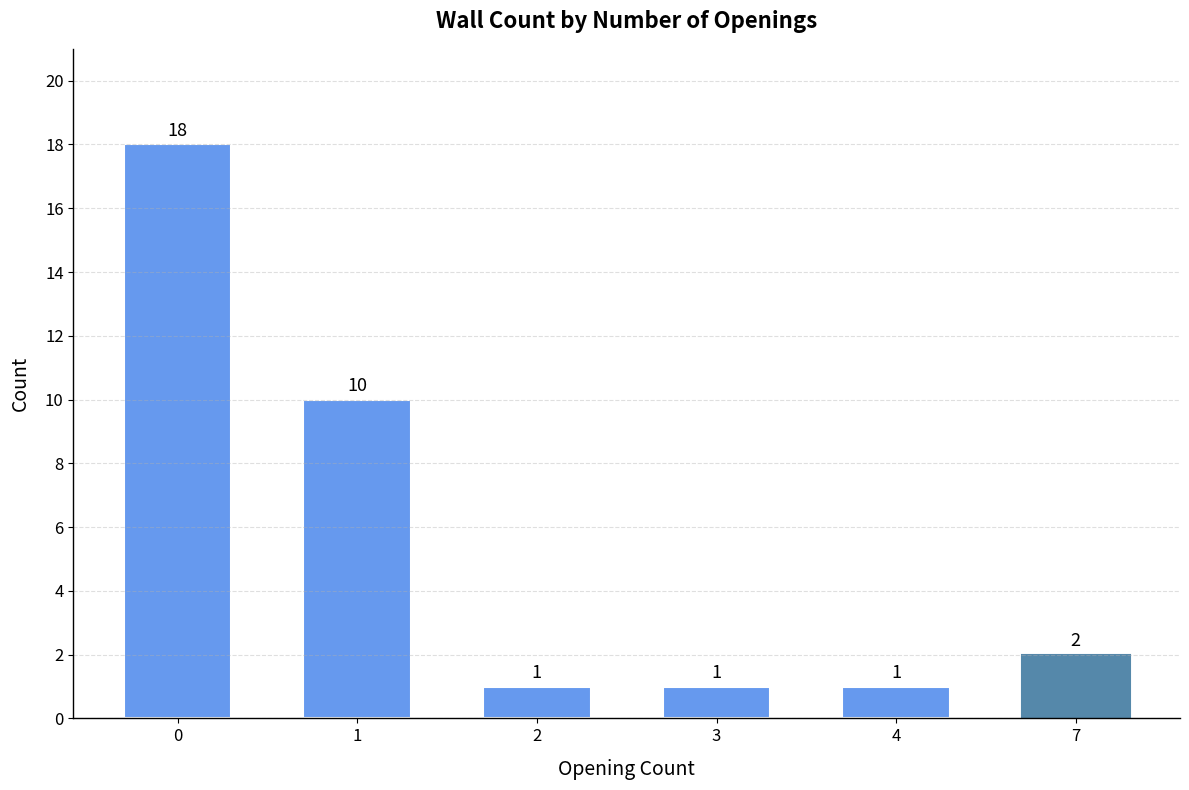

True or false: the data shows 10 at 1.

True